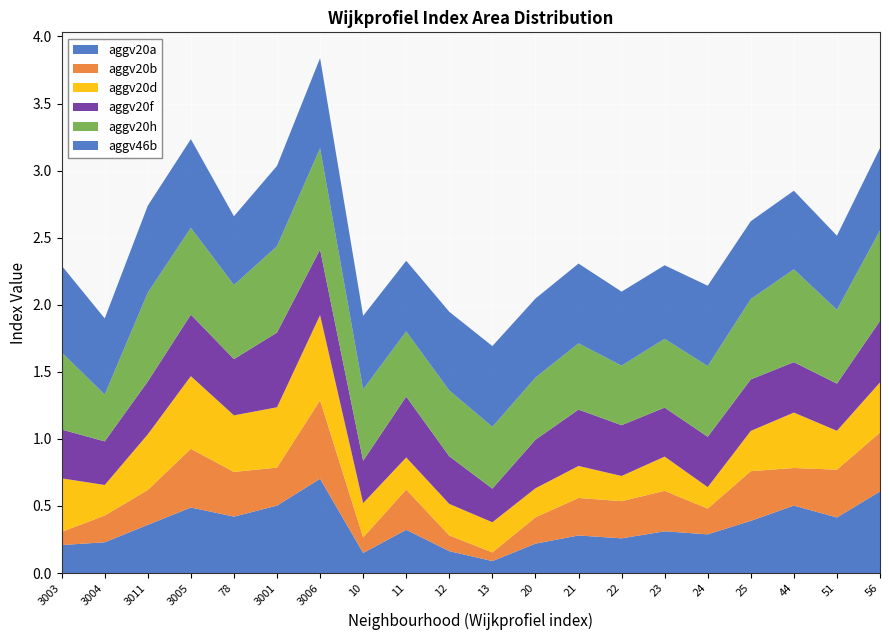

Reading left to right, what are all the values shown in this chart?

aggv20a: 0.2	0.2	0.4	0.5	0.4	0.5	0.7	0.1	0.3	0.2	0.1	0.2	0.3	0.3	0.3	0.3	0.4	0.5	0.4	0.6
aggv20b: 0.1	0.2	0.3	0.4	0.3	0.3	0.6	0.1	0.3	0.1	0.1	0.2	0.3	0.3	0.3	0.2	0.4	0.3	0.4	0.4
aggv20d: 0.4	0.2	0.4	0.5	0.4	0.4	0.6	0.3	0.2	0.2	0.2	0.2	0.2	0.2	0.3	0.2	0.3	0.4	0.3	0.4
aggv20f: 0.4	0.3	0.4	0.5	0.4	0.6	0.5	0.3	0.5	0.4	0.3	0.4	0.4	0.4	0.4	0.4	0.4	0.4	0.4	0.5
aggv20h: 0.6	0.3	0.7	0.6	0.6	0.6	0.8	0.5	0.5	0.5	0.5	0.5	0.5	0.4	0.5	0.5	0.6	0.7	0.6	0.7
aggv46b: 0.6	0.6	0.6	0.7	0.5	0.6	0.7	0.5	0.5	0.6	0.6	0.6	0.6	0.6	0.5	0.6	0.6	0.6	0.6	0.6